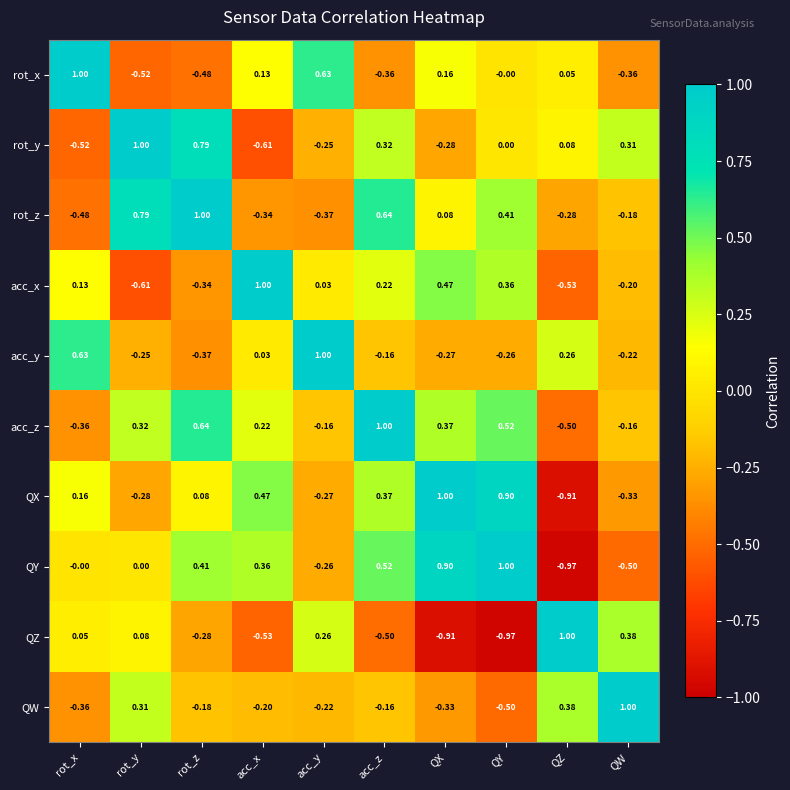

How many data points does each series have?

10